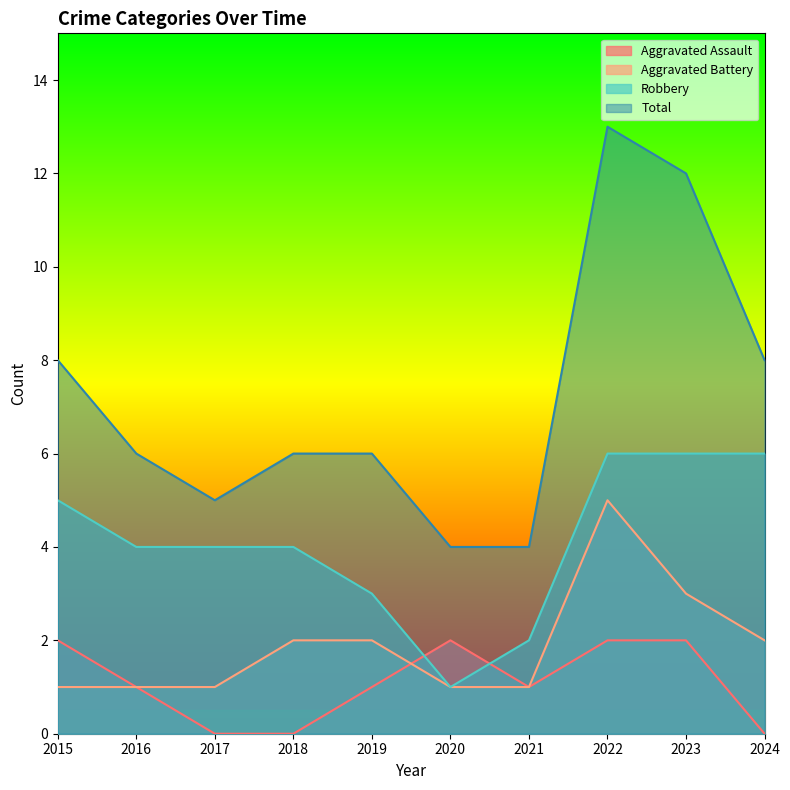

What are all the series names shown in the legend?

Aggravated Assault, Aggravated Battery, Robbery, Total